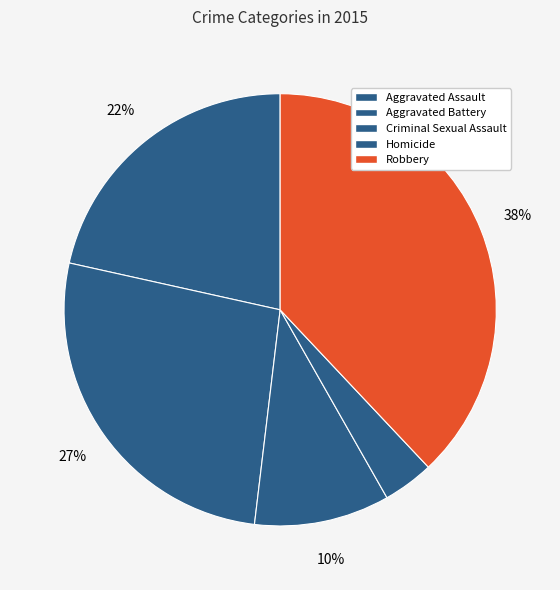

How many segments does this pie chart have?

5